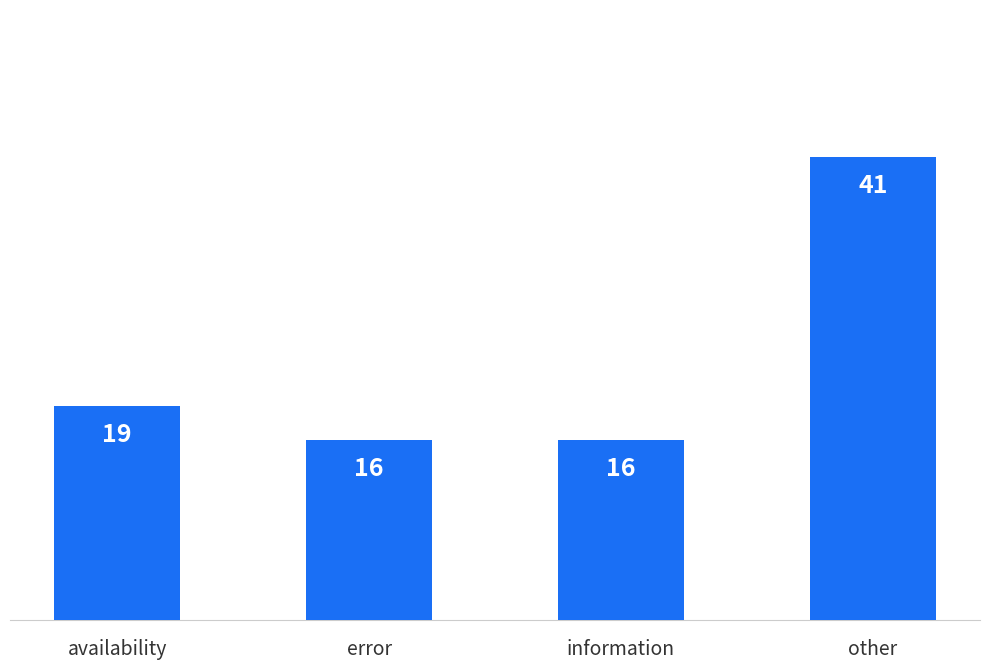

How many values are below 19?

2